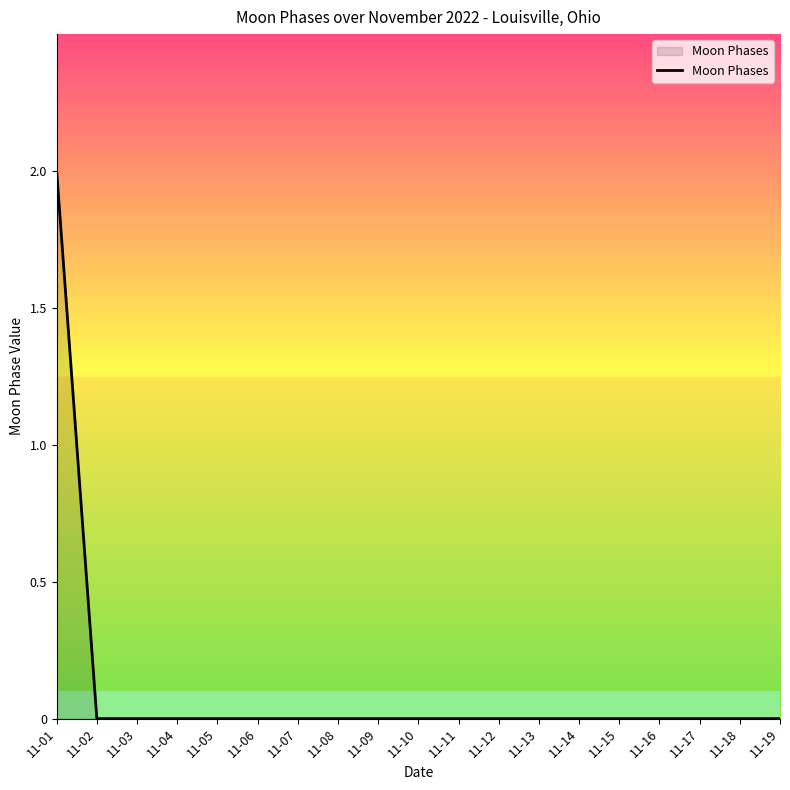

True or false: the data shows 0 at 11-14.

True